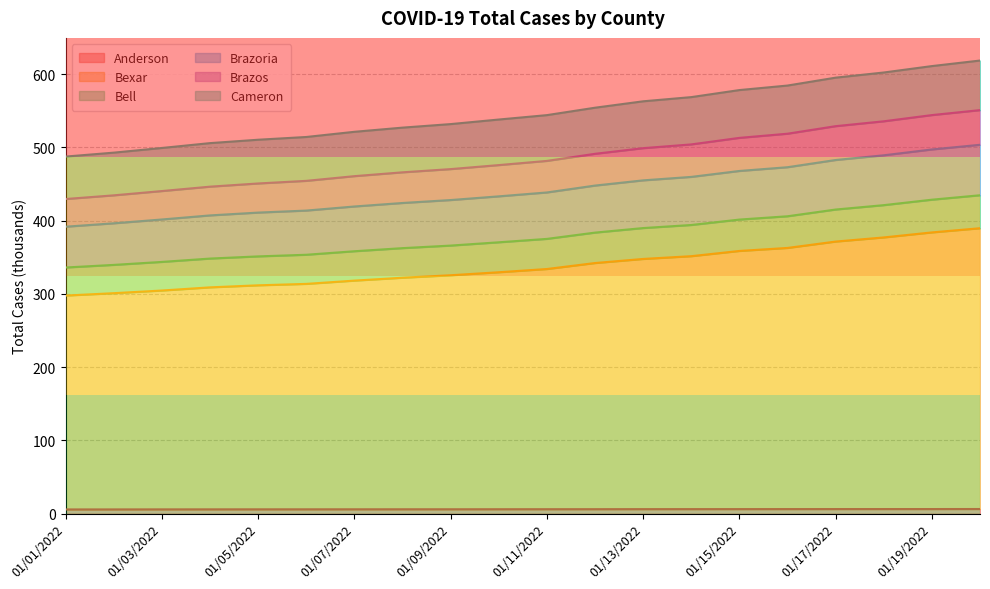

Does the chart display data point markers on the line(s)?

No